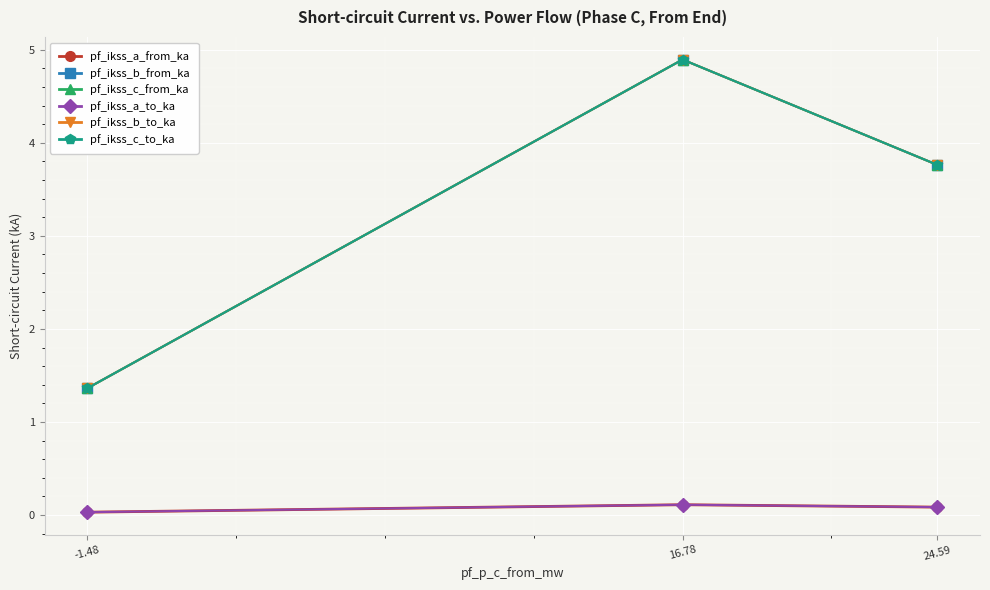

Is this an area chart (filled region under the line)?

No